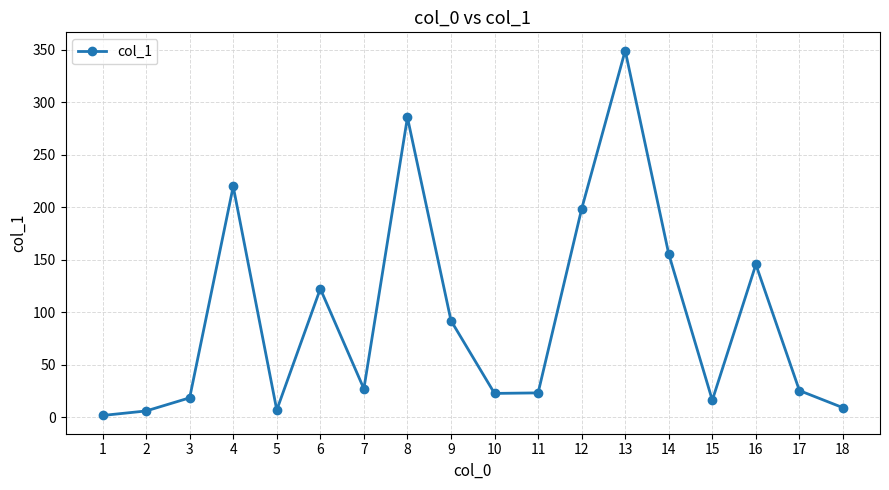

True or false: the data shows 25.6 at 17.

True